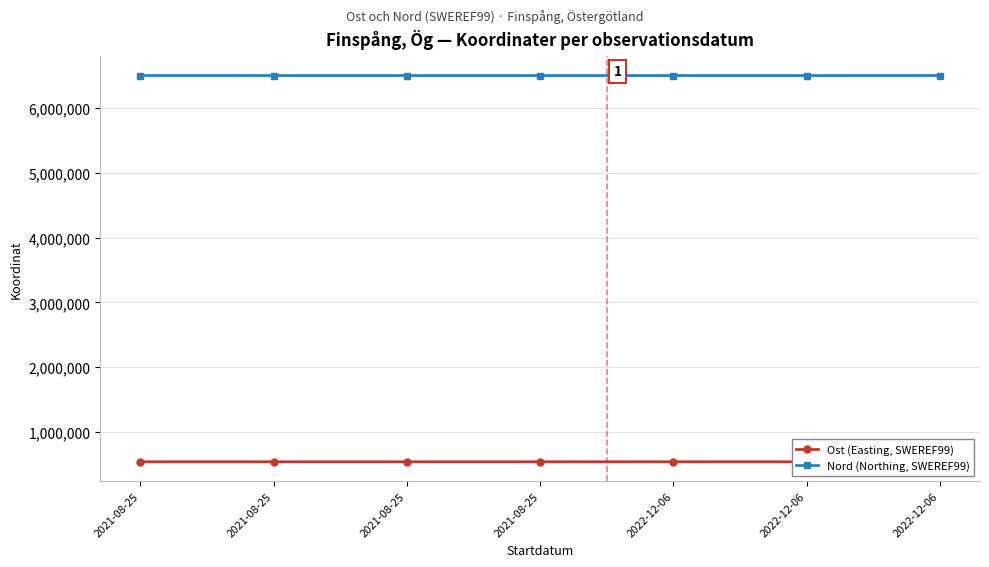

True or false: Ost (Easting, SWEREF99) and Nord (Northing, SWEREF99) intersect in this chart.

False